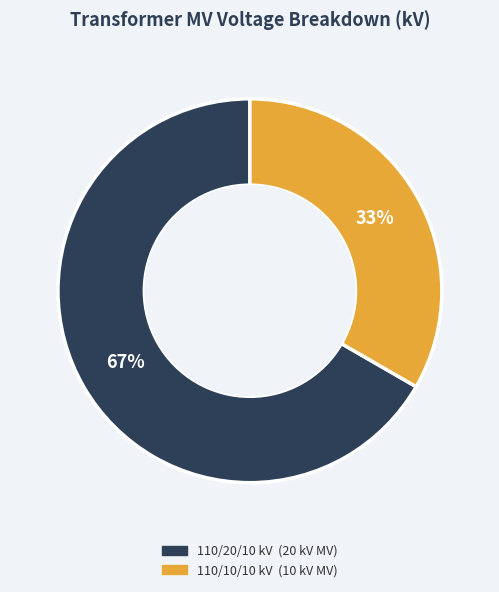

Does any single category account for the majority?

Yes